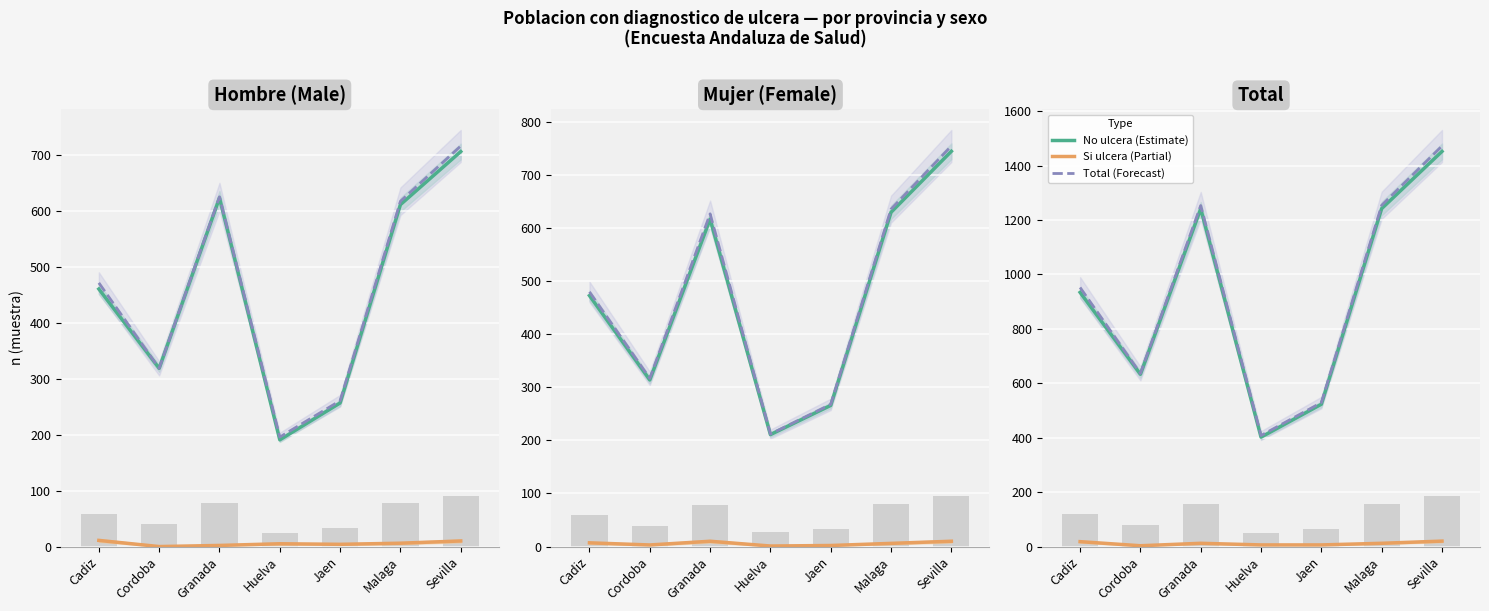

Where does the No ulcera (Estimate) series first go above 934?

Granada